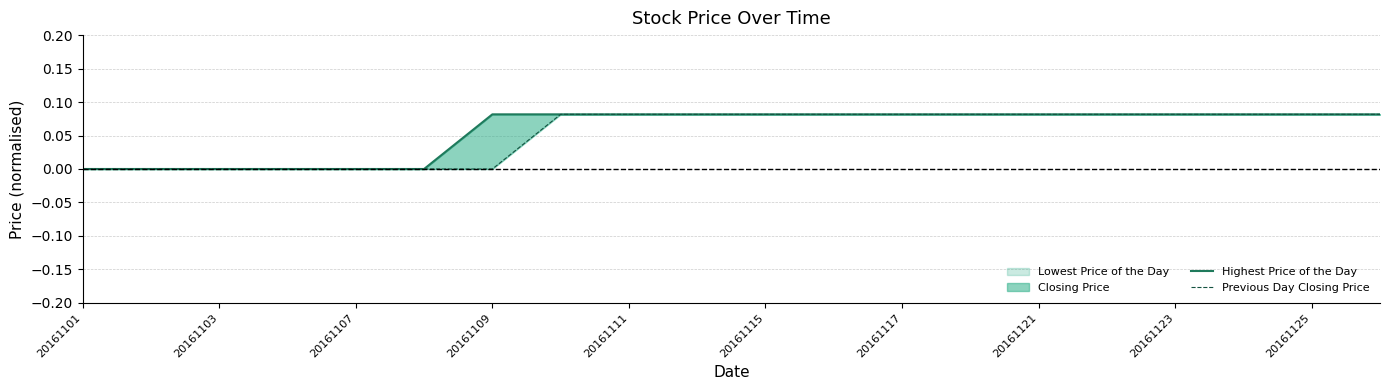

What is the average value of the Highest Price of the Day series?

0.1